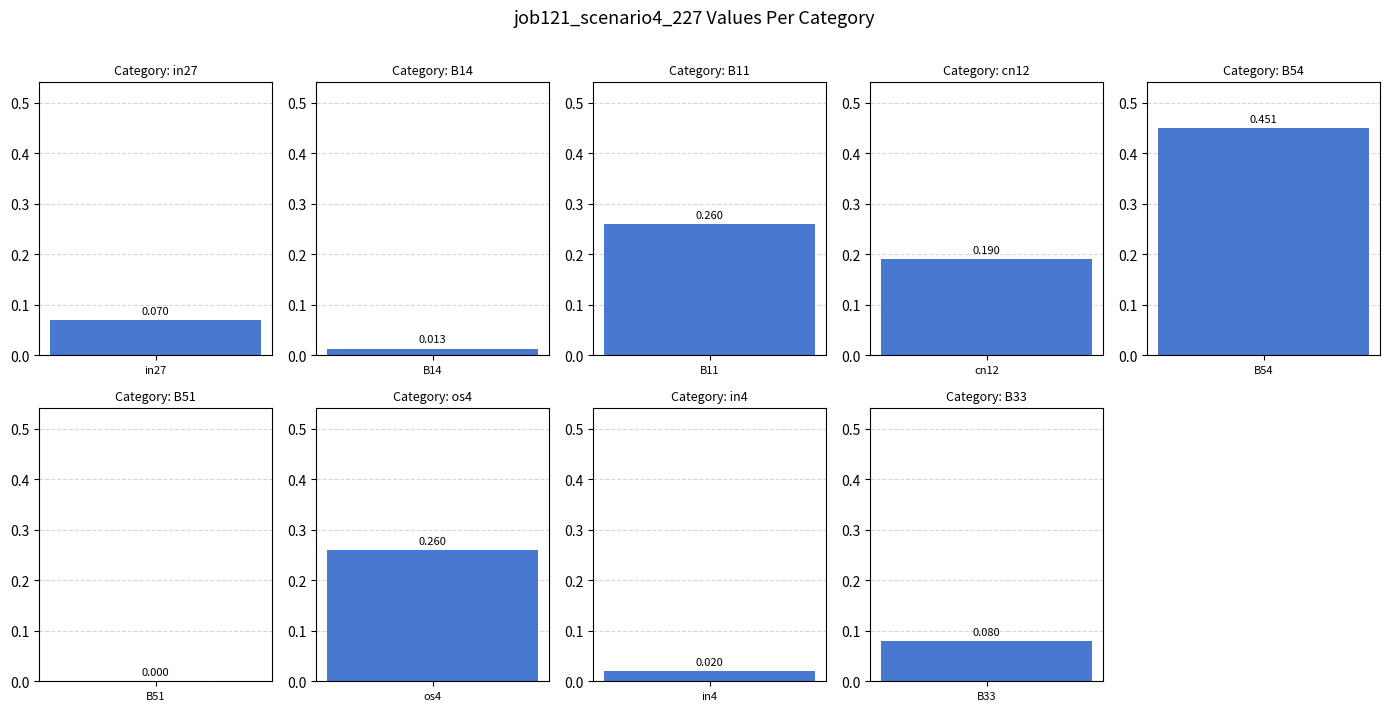

What is the change in value from os4 to B33?

-0.2